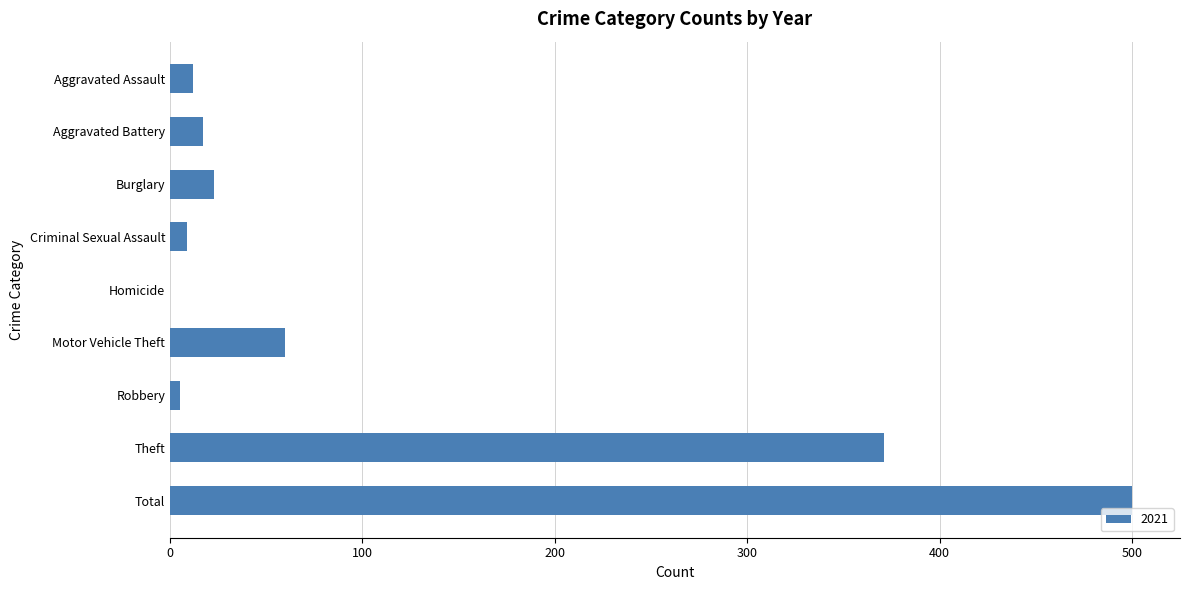

What is the sum of all values?

997